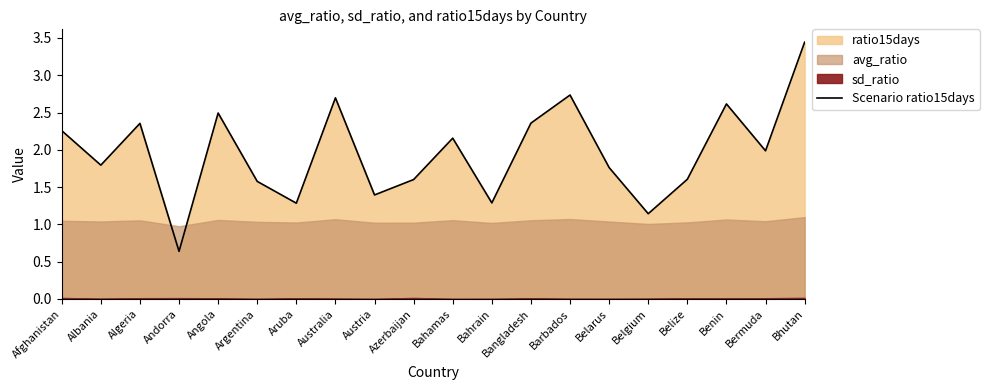

The chart shows a value of 2.7 at Australia. True or false?

True